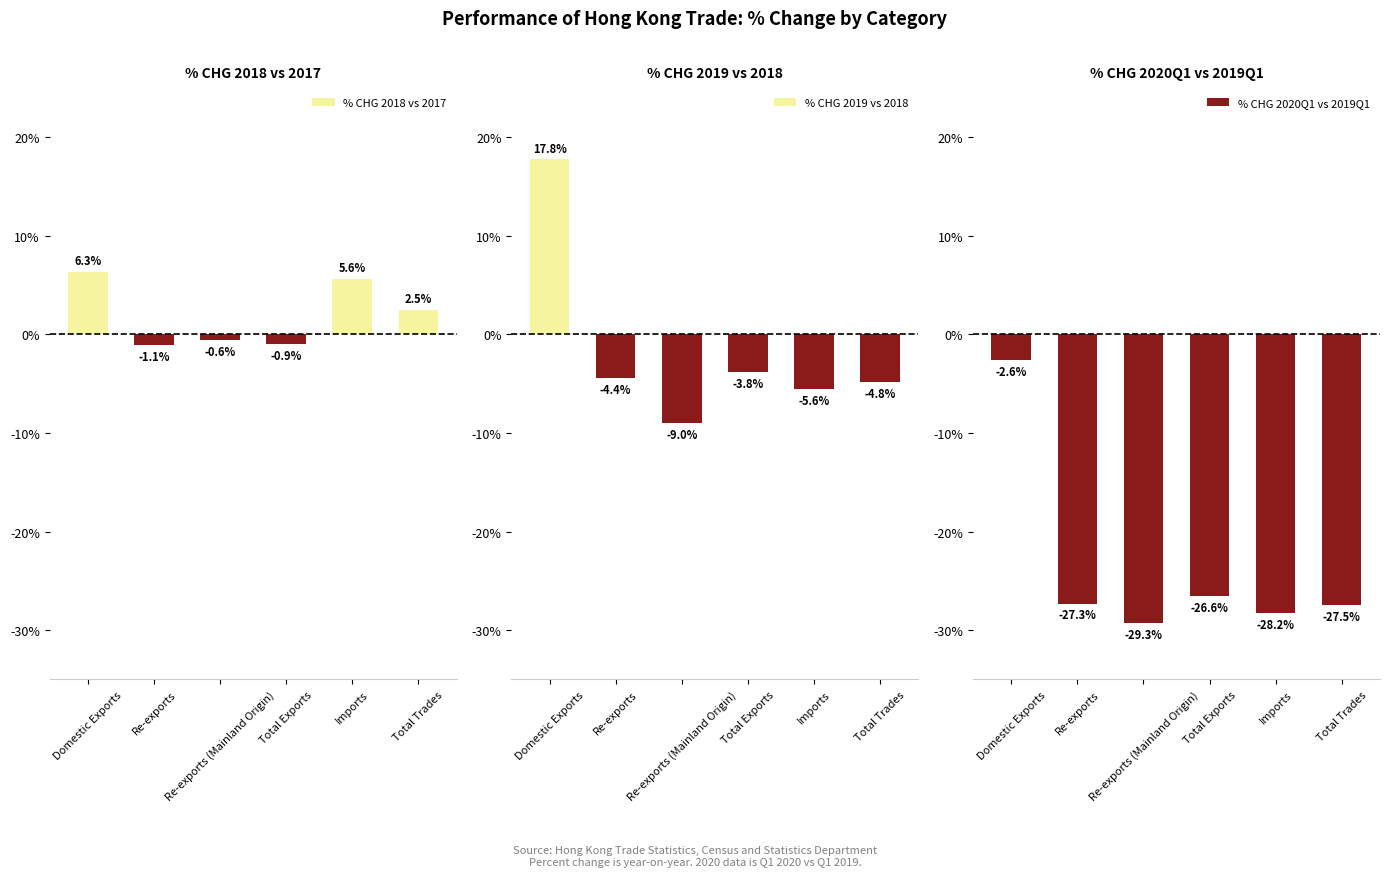

True or false: % CHG 2020Q1 vs 2019Q1 has a value of -28.2 at Imports.

True